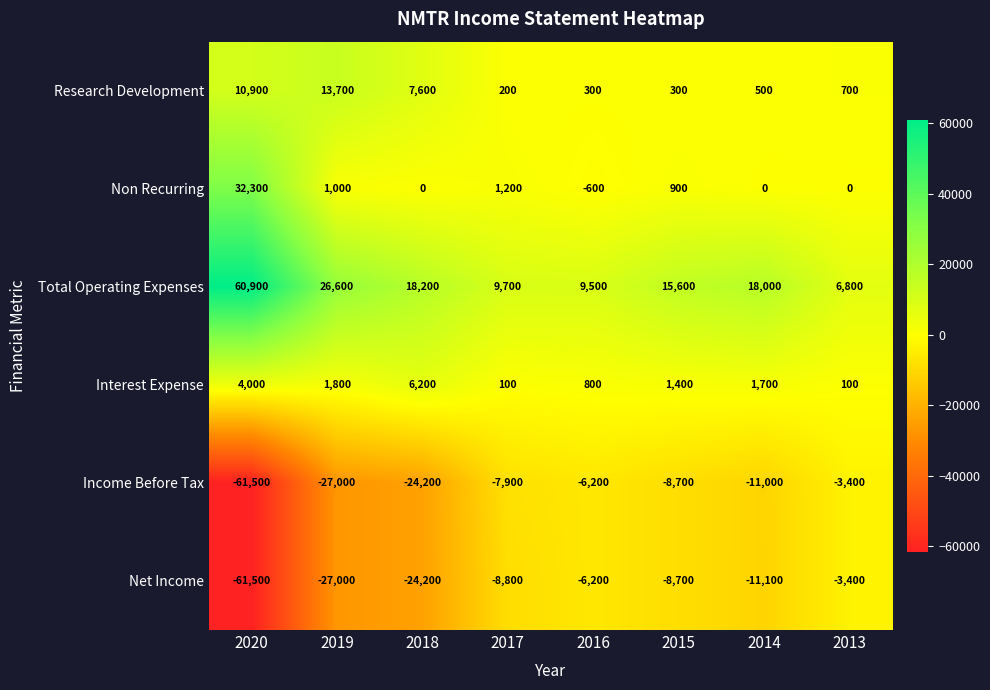

What is the maximum value for Total Operating Expenses?

60900